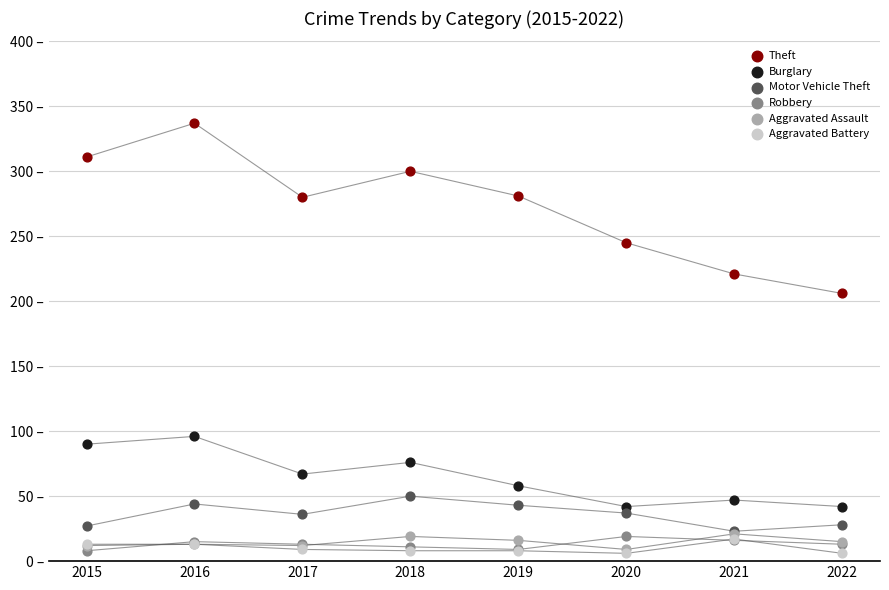

Which series contains the highest Y value?

Theft